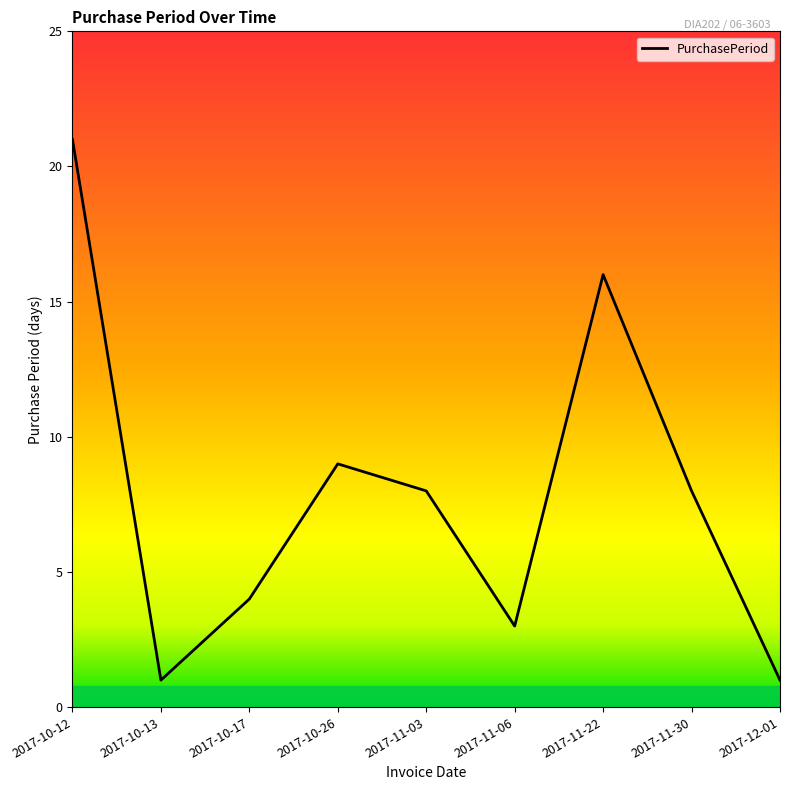

At which category does the data reach its first local peak?

2017-10-26